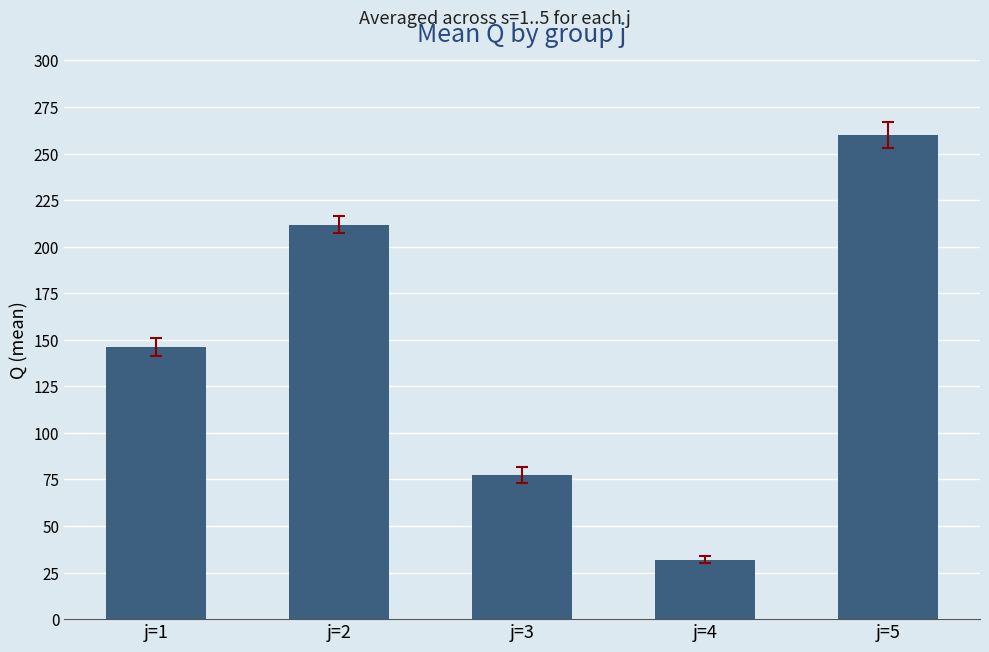

The chart shows a value of 155.8 at j=5. True or false?

False